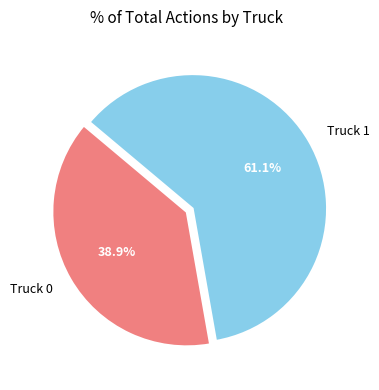

To the nearest percent, what is the difference between the Truck 1 and Truck 0 slice percentages?

22%